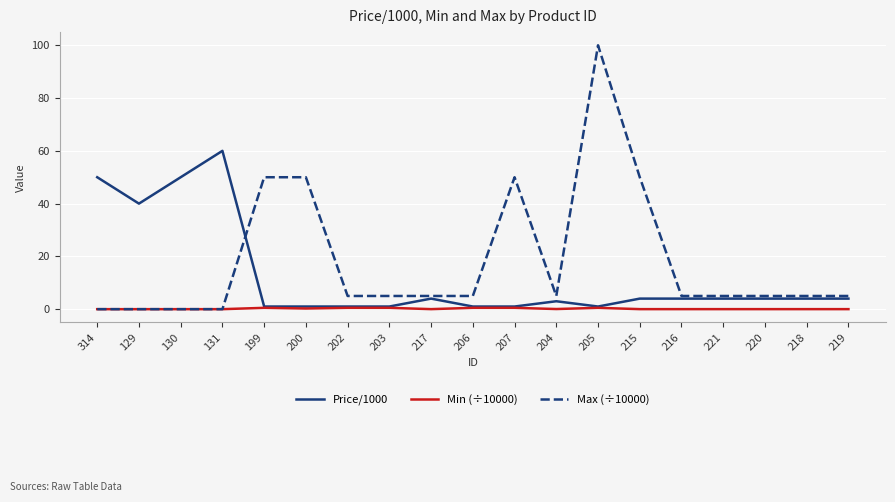

What are all the series names shown in the legend?

Price/1000, Min (÷10000), Max (÷10000)